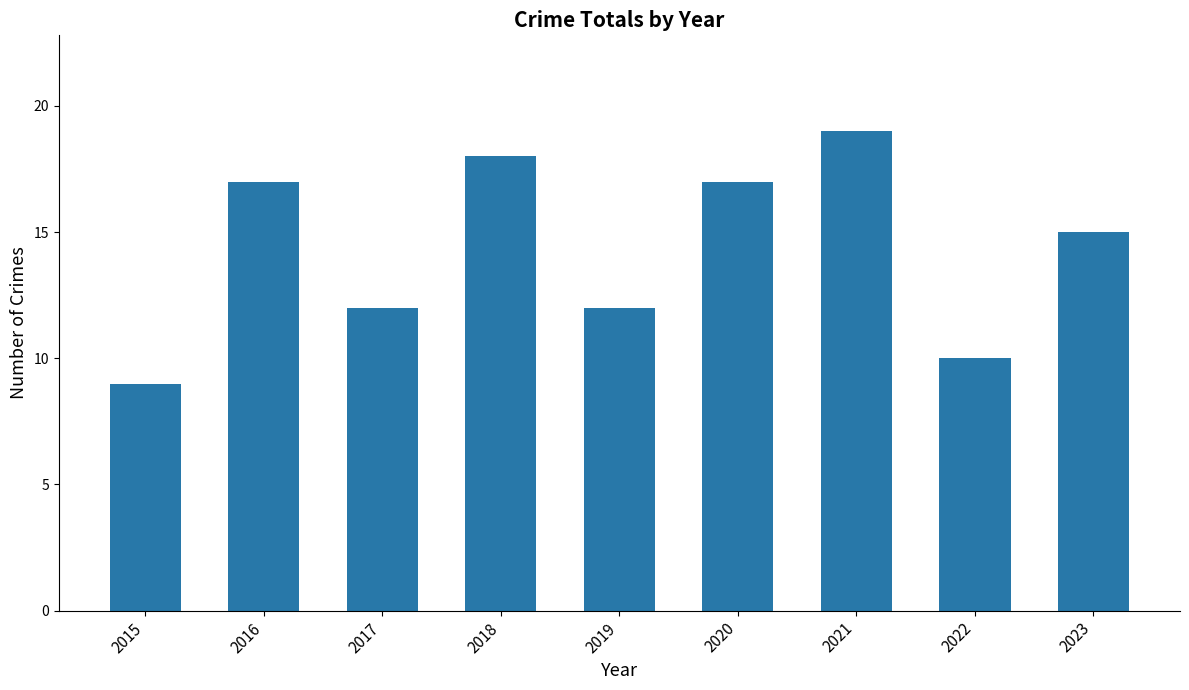

Reading left to right, what are all the values shown in this chart?

9	17	12	18	12	17	19	10	15